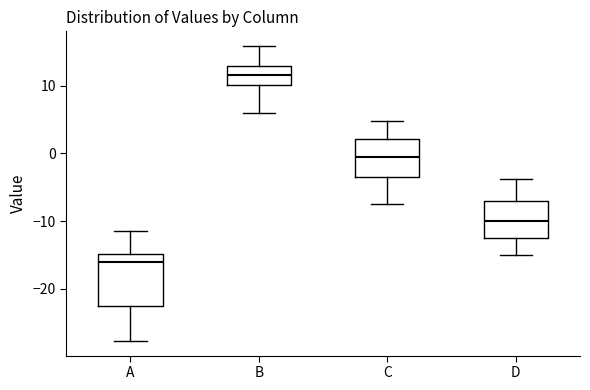

Which box has the highest median line?

B